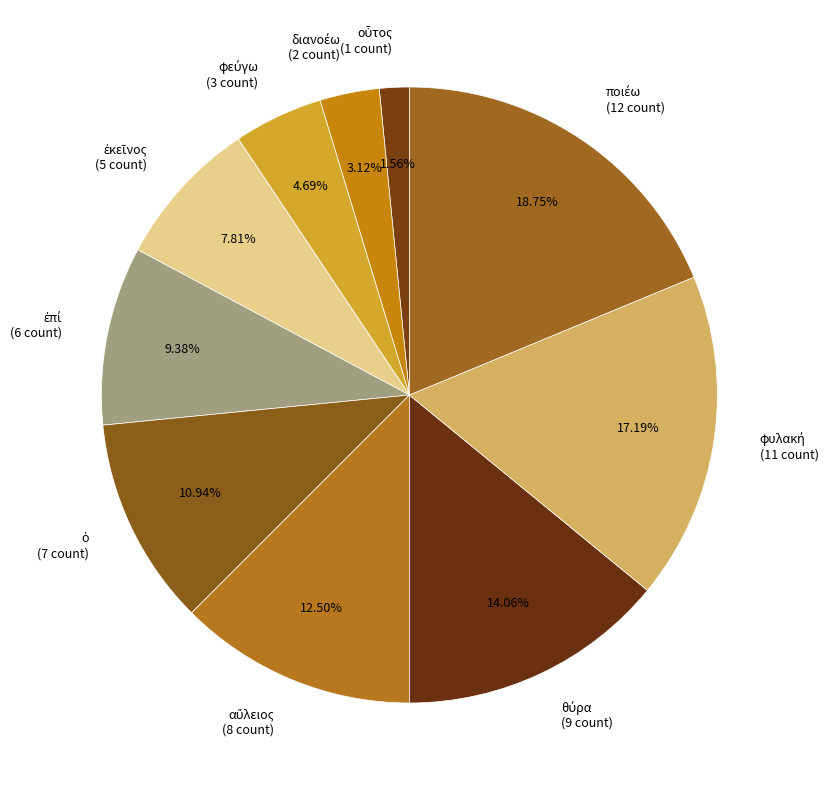

Does any single category account for the majority?

No